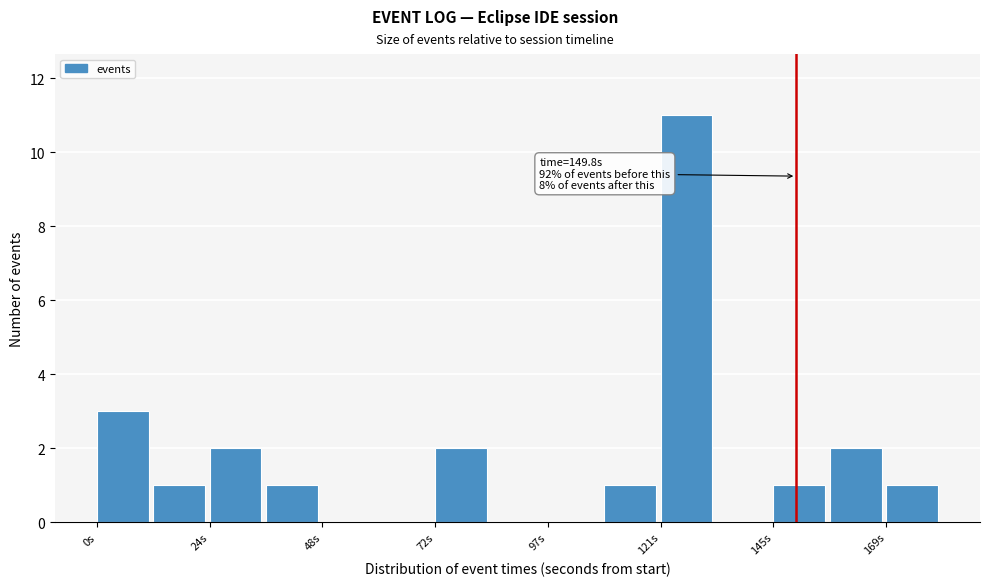

Read against the x-axis, roughly where is the centre of the tallest bar?

125